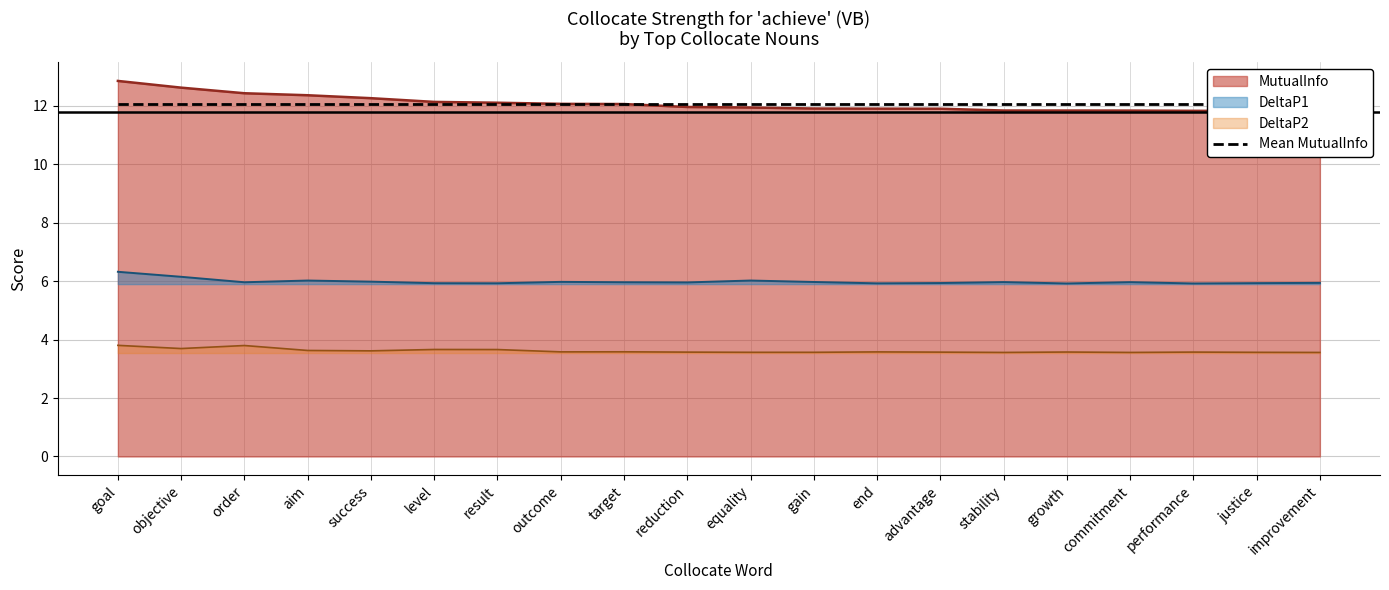

In DeltaP2, how many points are higher than both neighbors (excluding endpoints)?

6